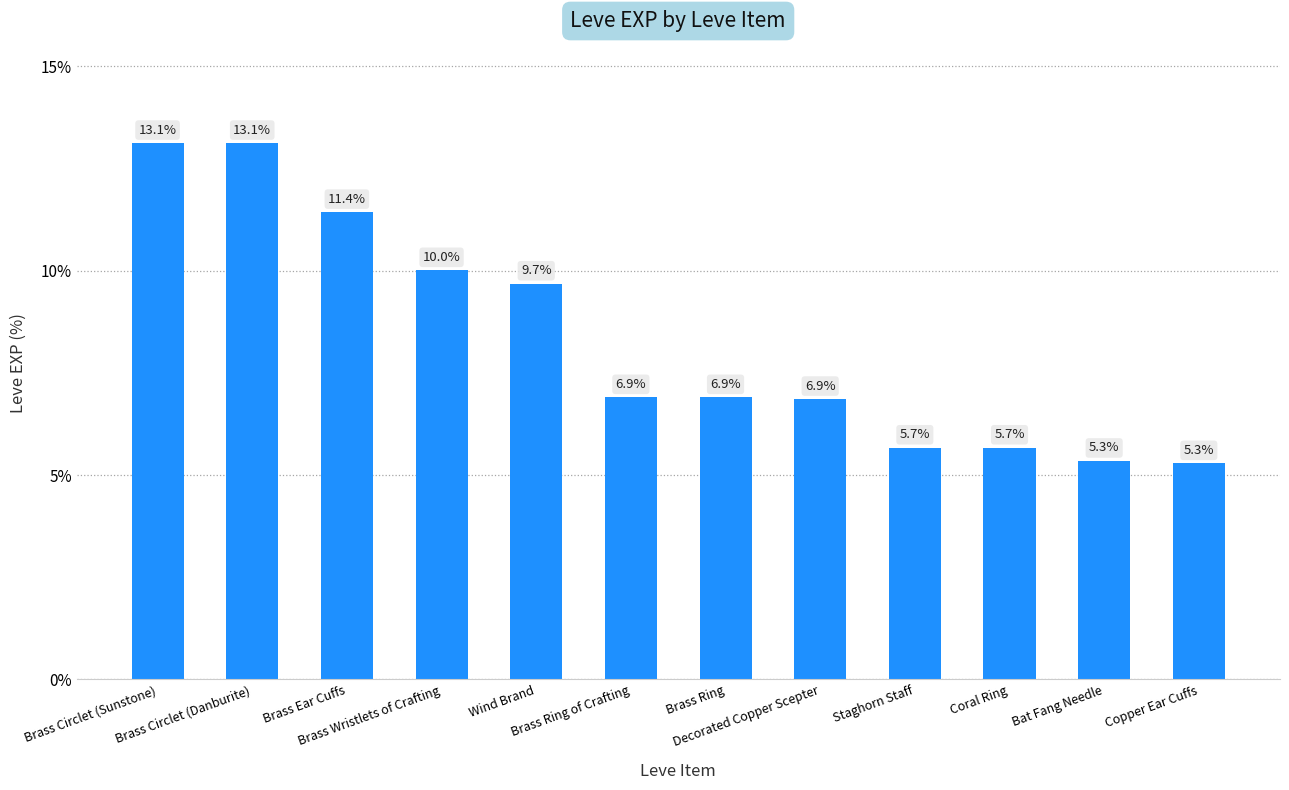

What is the difference between the second highest and second lowest values?

7.8